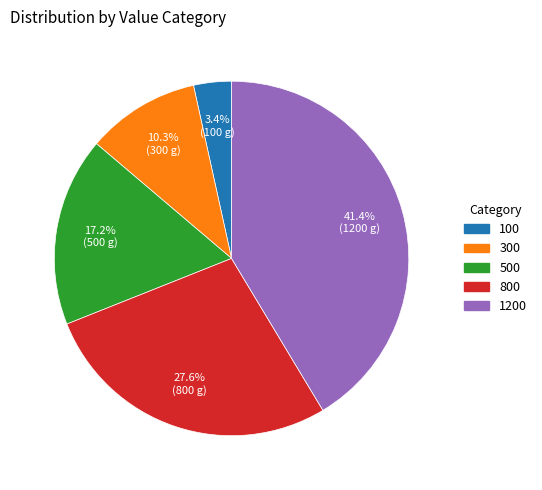

Rank the categories by value from highest to lowest.

1200, 800, 500, 300, 100